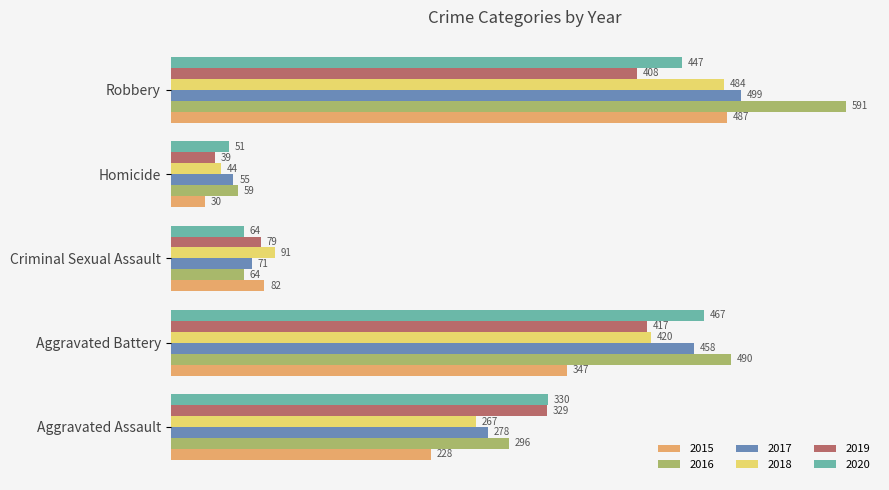

Which series has the largest total across all categories?

2016